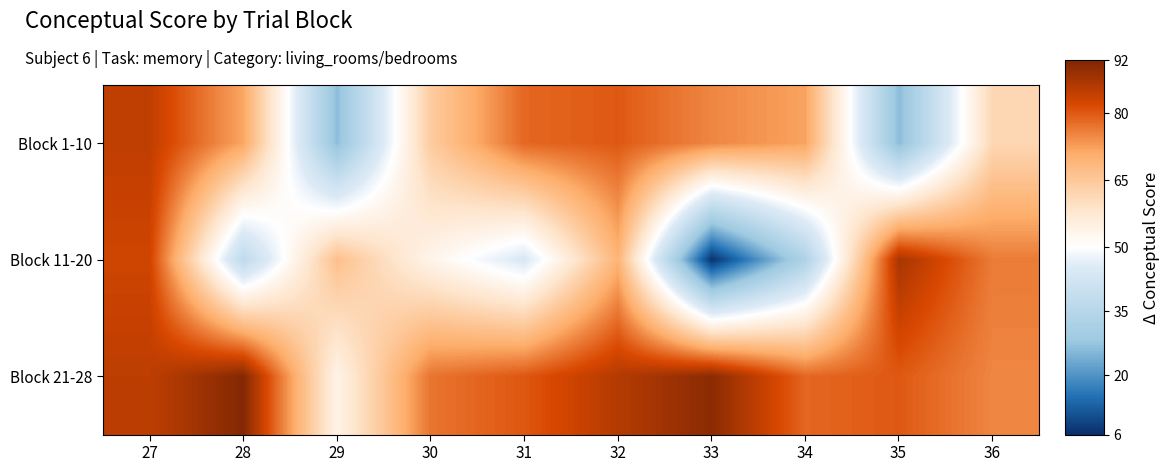

At which category is the sum across all series the highest?

27